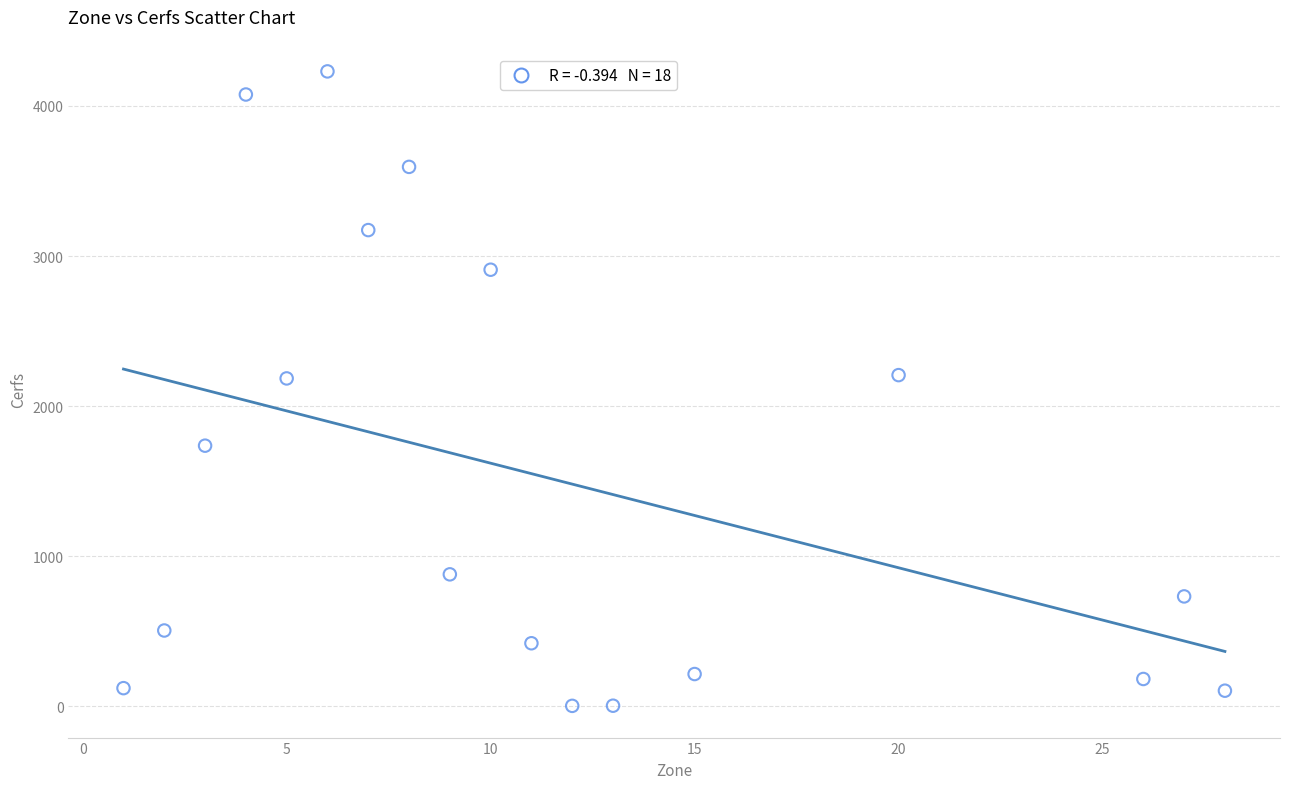

What is the range of X values (max minus min)?

27